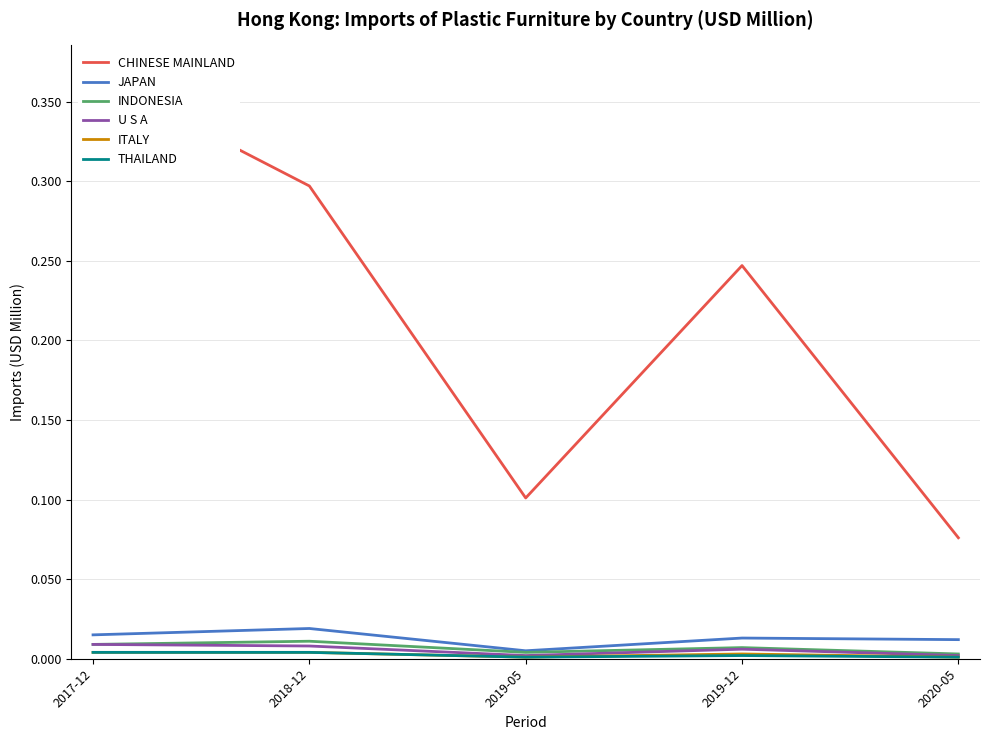

What position from the left is 2019-12?

4